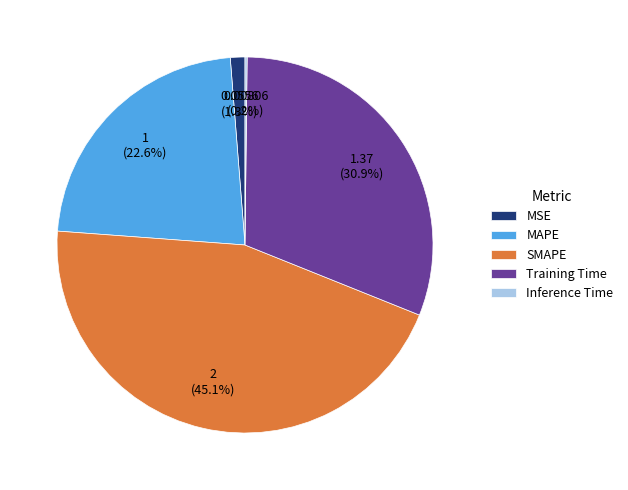

Between MSE and Training Time, which is larger?

Training Time